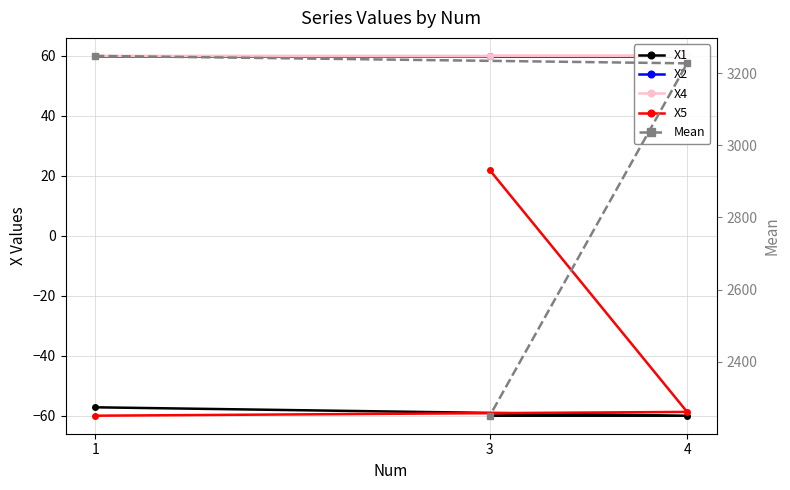

Is the value of X1 at 4 greater than the value of Mean at 4?

No